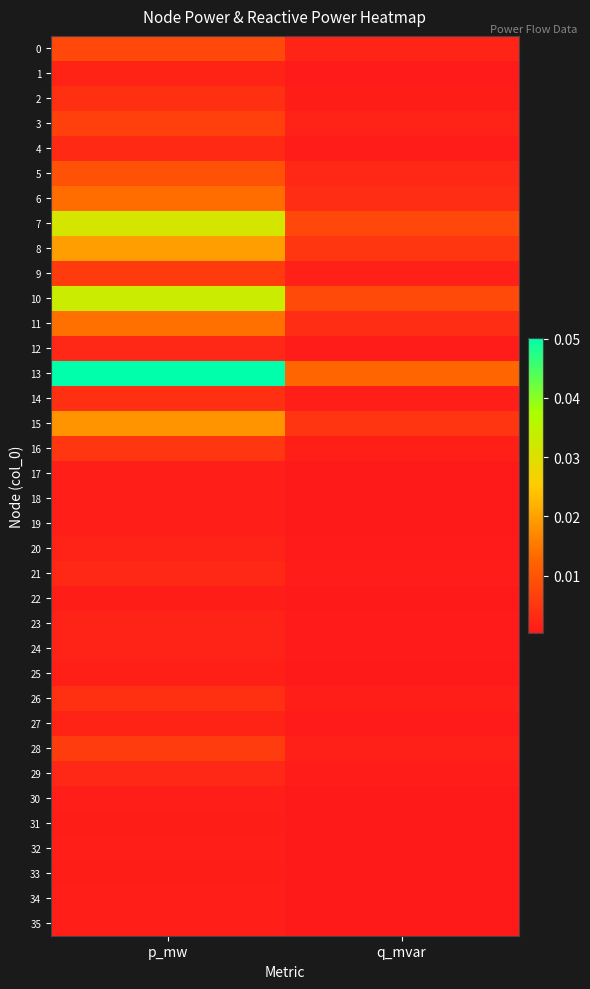

Count the number of data series in this chart.

36